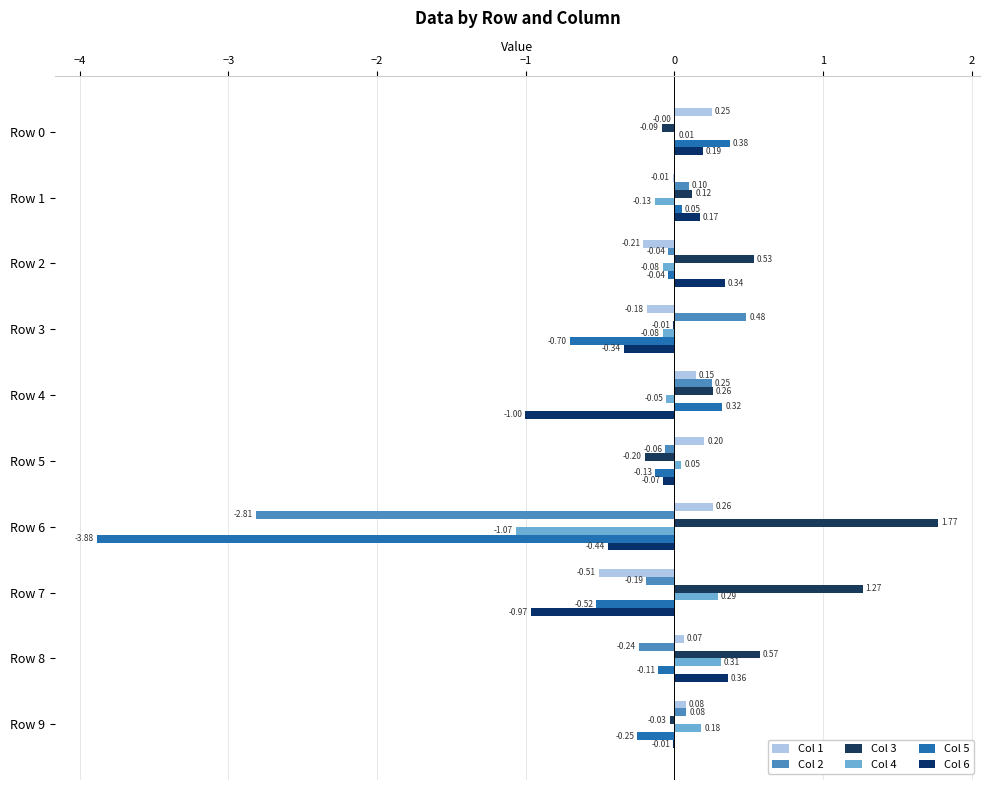

How many values in the Col 5 series exceed 0?

3